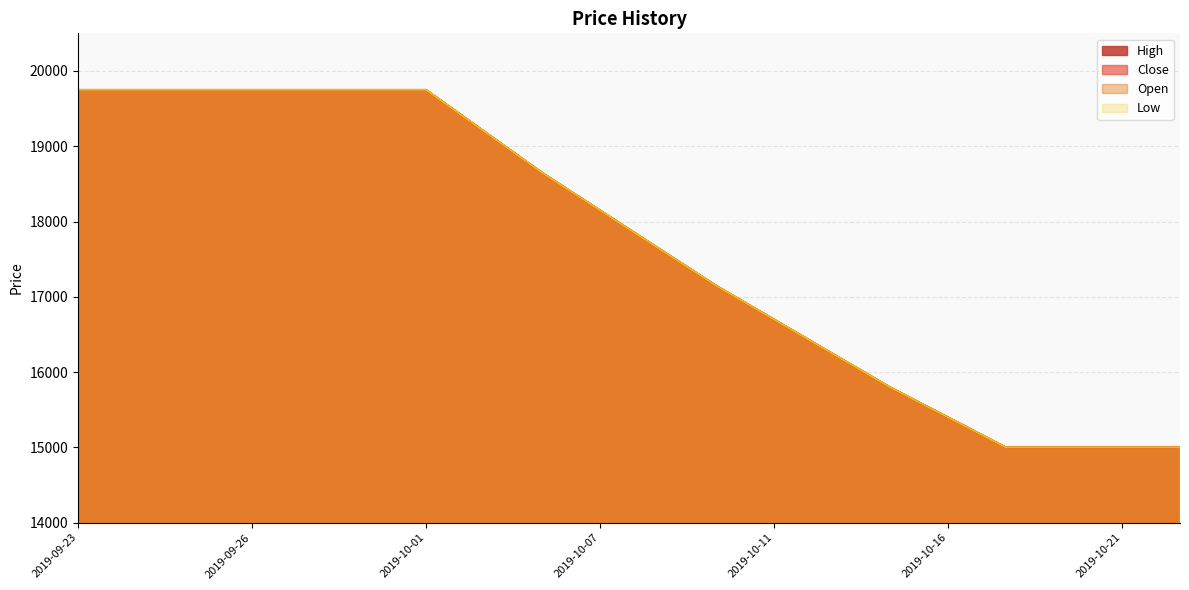

How many lines are shown in the chart?

4